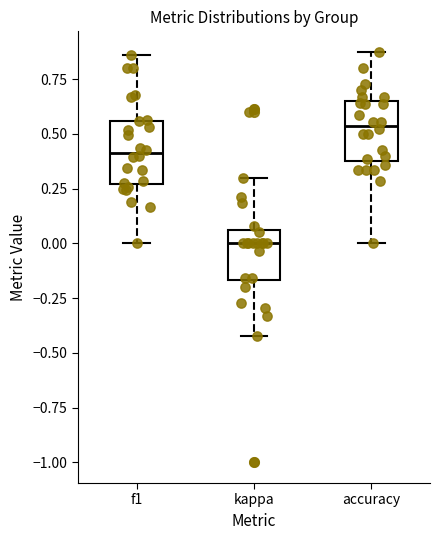

Reading left to right, transcribe this box plot: for each box, give where its median line is, the range the box spans, and where its two whiskers end, as read against the y-axis. The values are not printed on the chart, so give them approximately, as read against the axis.

f1: median 0.40, box 0.25 to 0.55, whiskers 0.00 to 0.85
kappa: median 0.00, box -0.15 to 0.05, whiskers -0.40 to 0.30
accuracy: median 0.55, box 0.40 to 0.65, whiskers 0.00 to 0.90